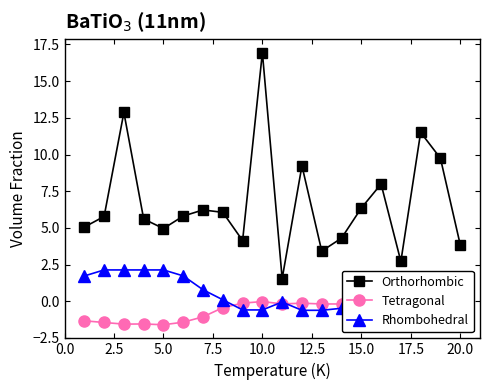

What is the smallest value displayed?

-1.6